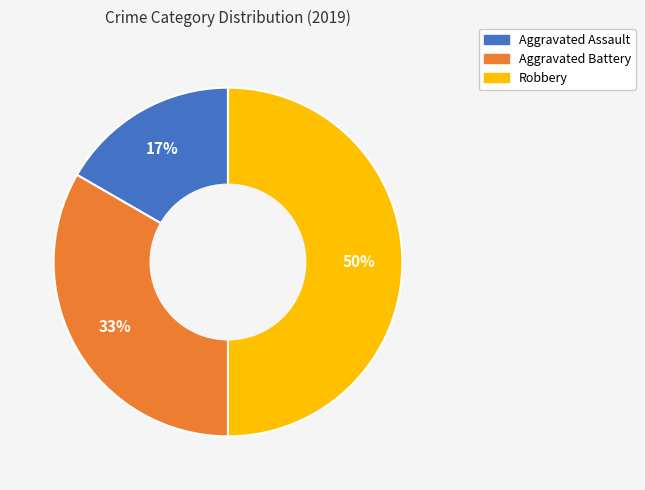

Count the number of slices in the pie.

3